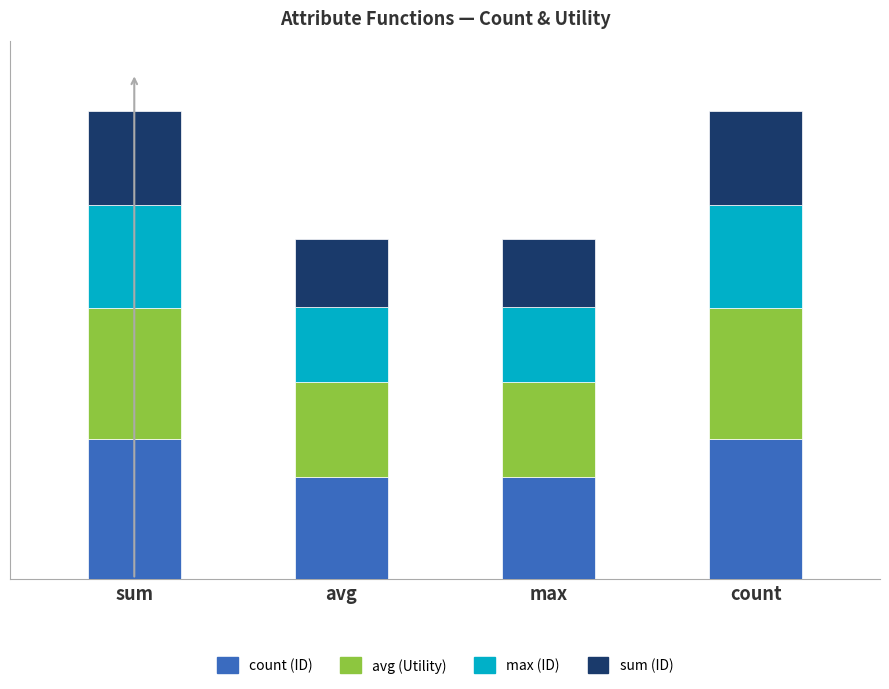

Are the bars horizontal?

No